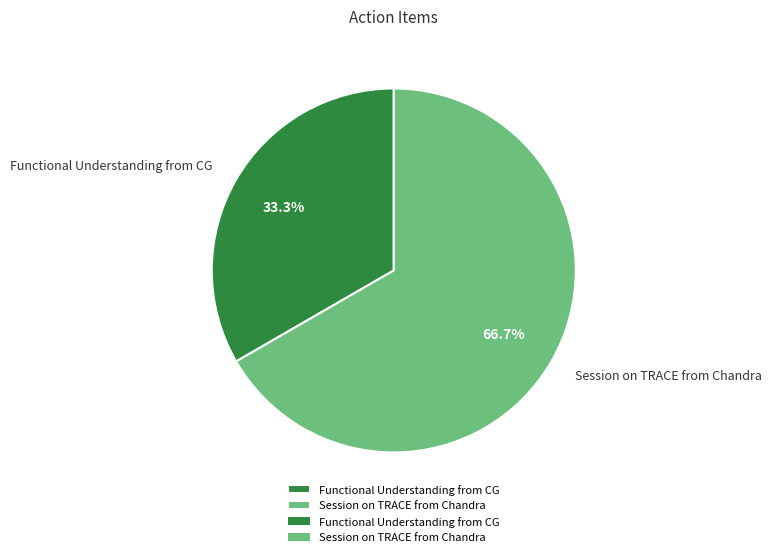

What percentage is the Session on TRACE from Chandra slice, to the nearest percent?

67%